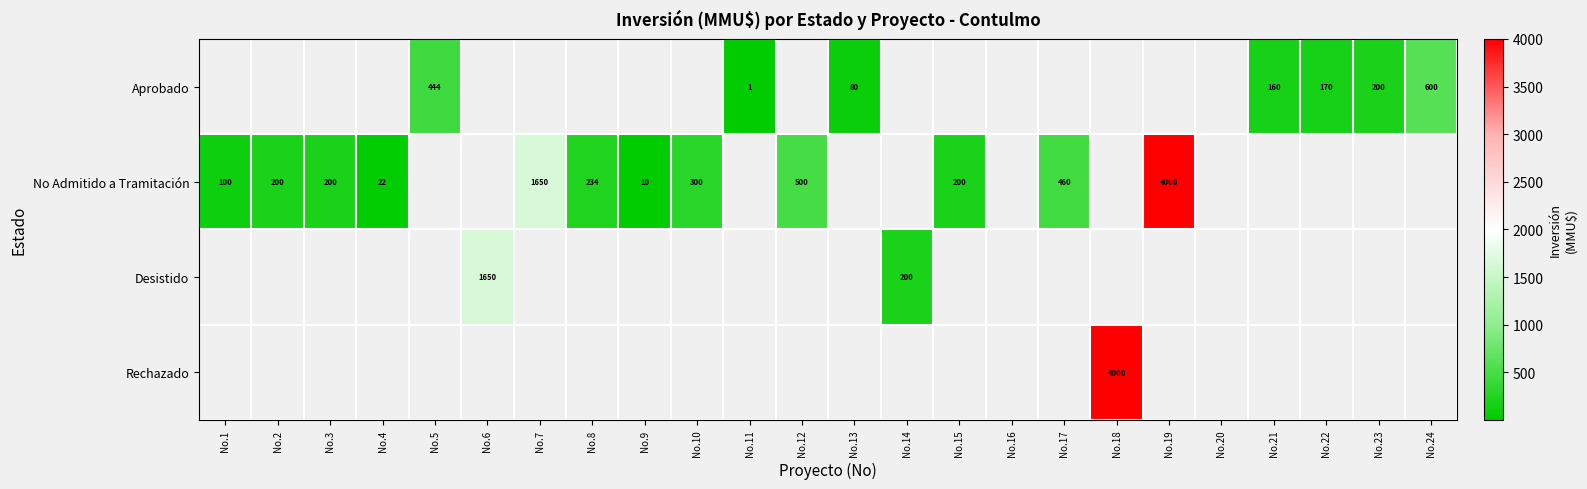

Which series has the largest range (max minus min)?

No Admitido a Tramitación